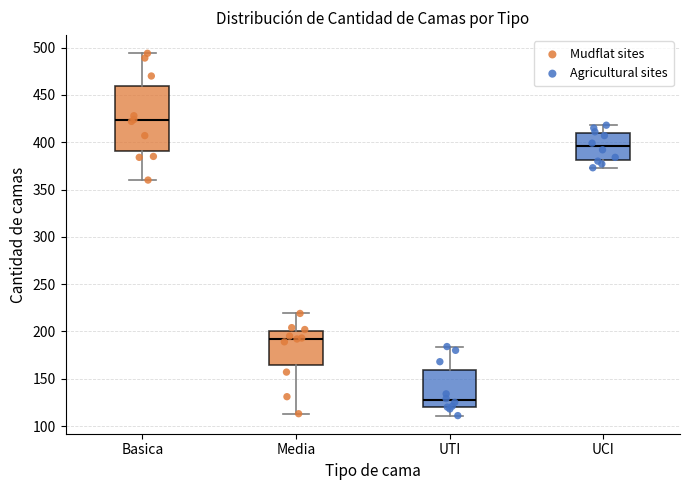

Which box is the tallest, from its lower edge to its upper edge?

Basica